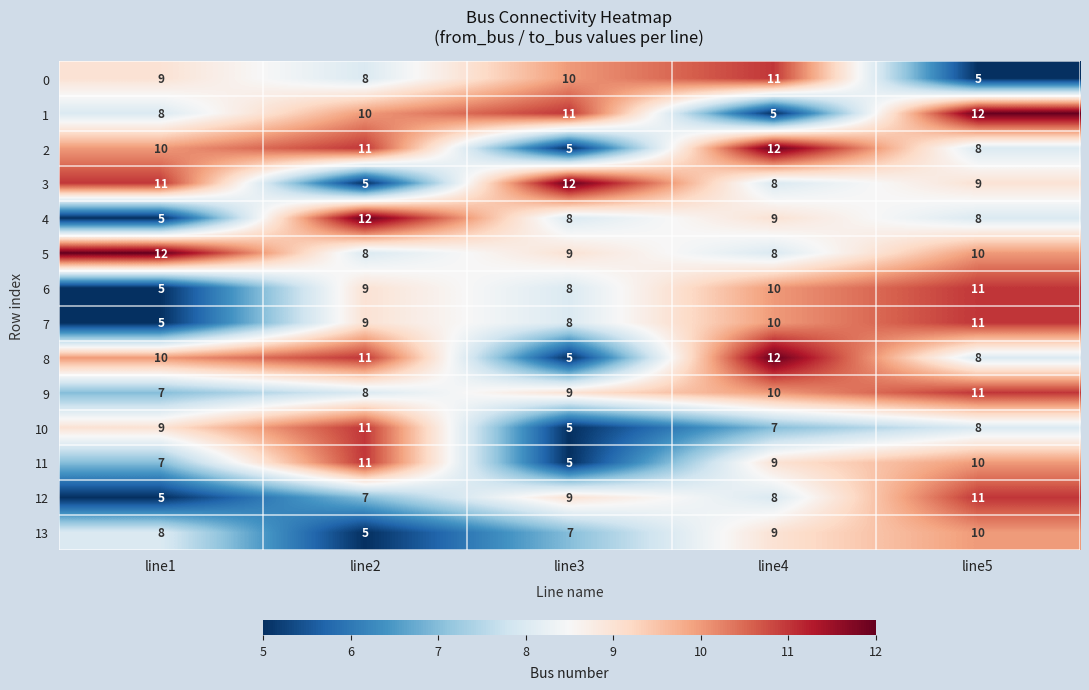

Between line2 and line5, which series saw the biggest shift?

13